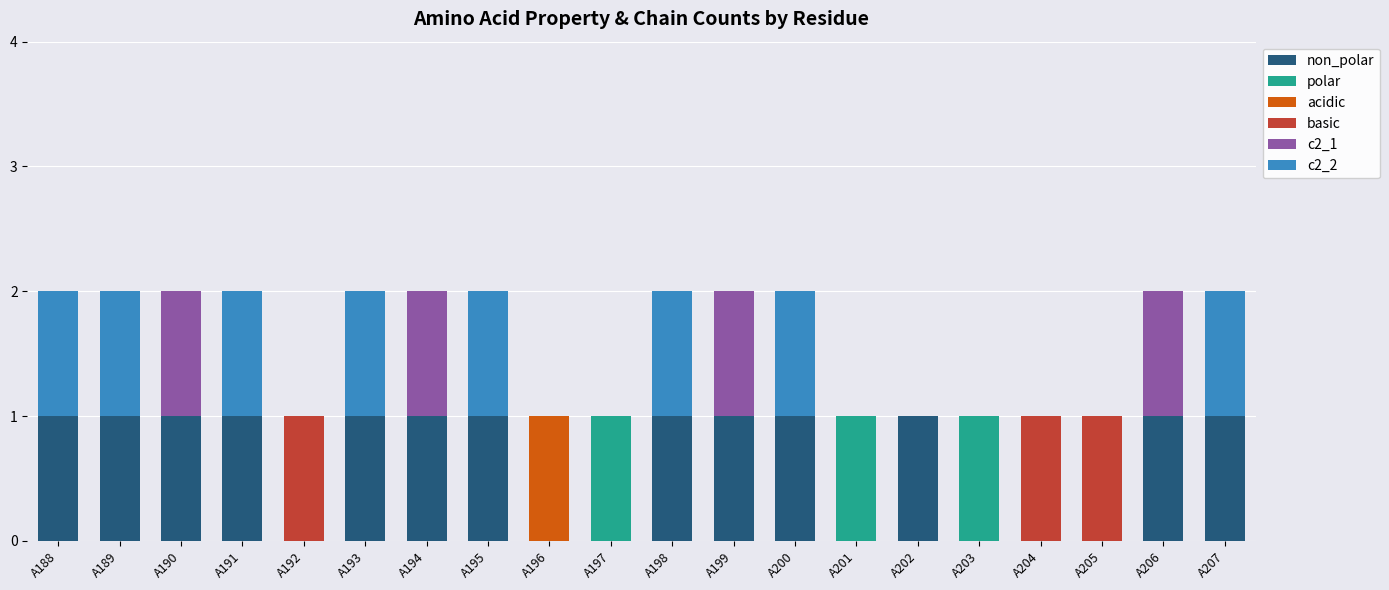

Between A194 and A198, which is larger?

A194